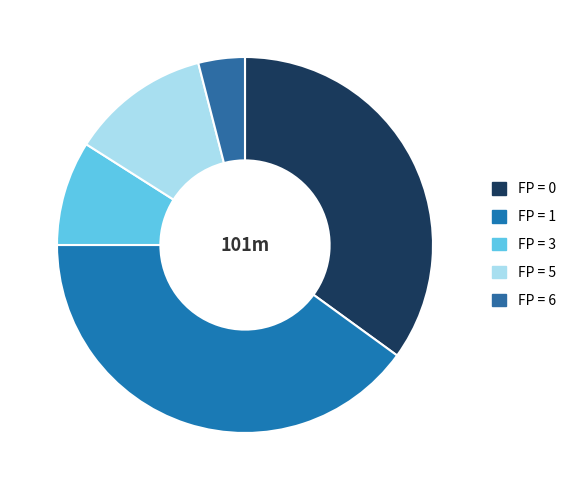

Does any single category account for the majority?

No